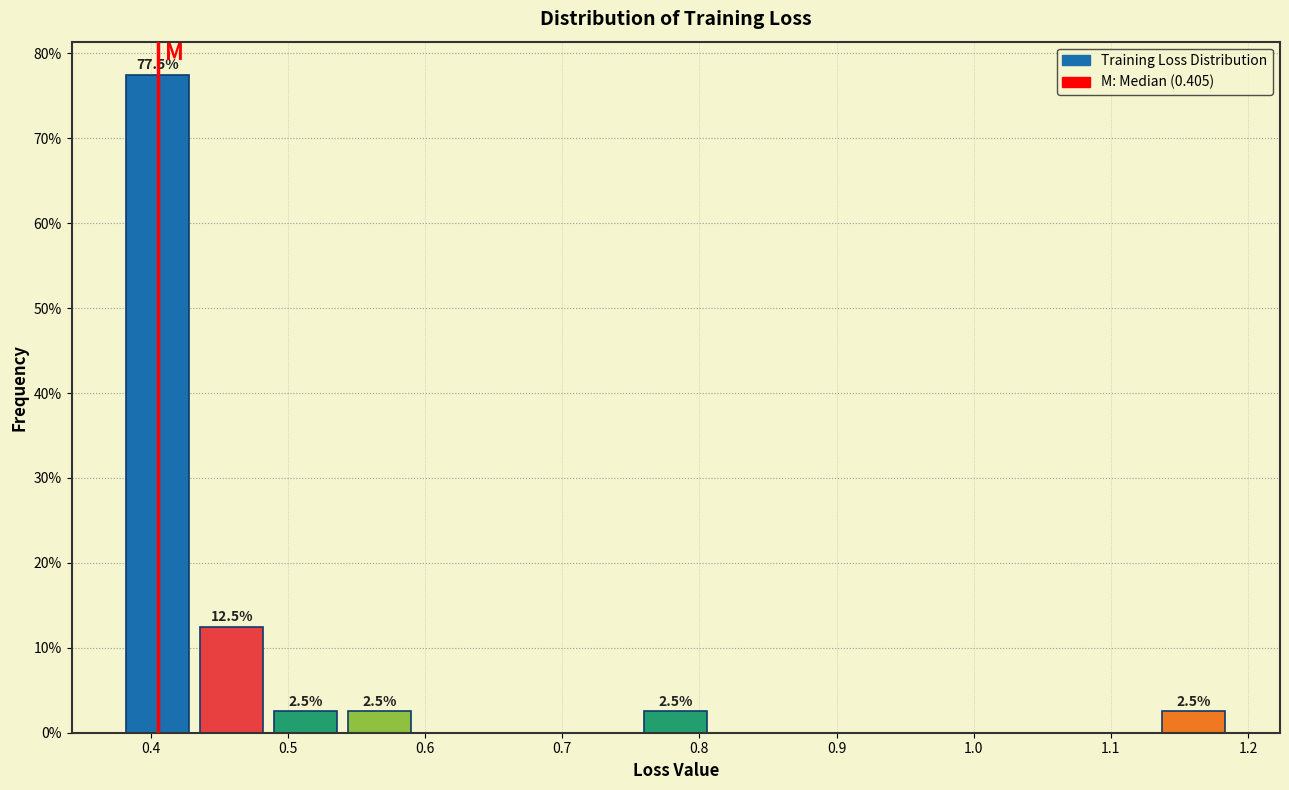

Over which range of the x-axis is the bar tallest?

0.38 to 0.43